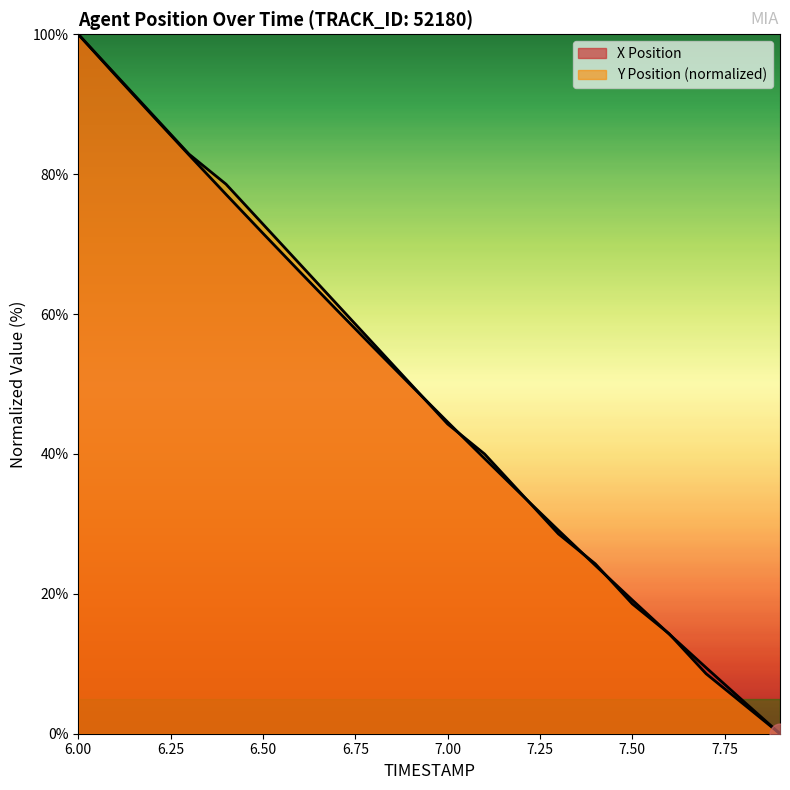

Rank the series at 6.2 from lowest to highest value.

X Position, Y Position (normalized)